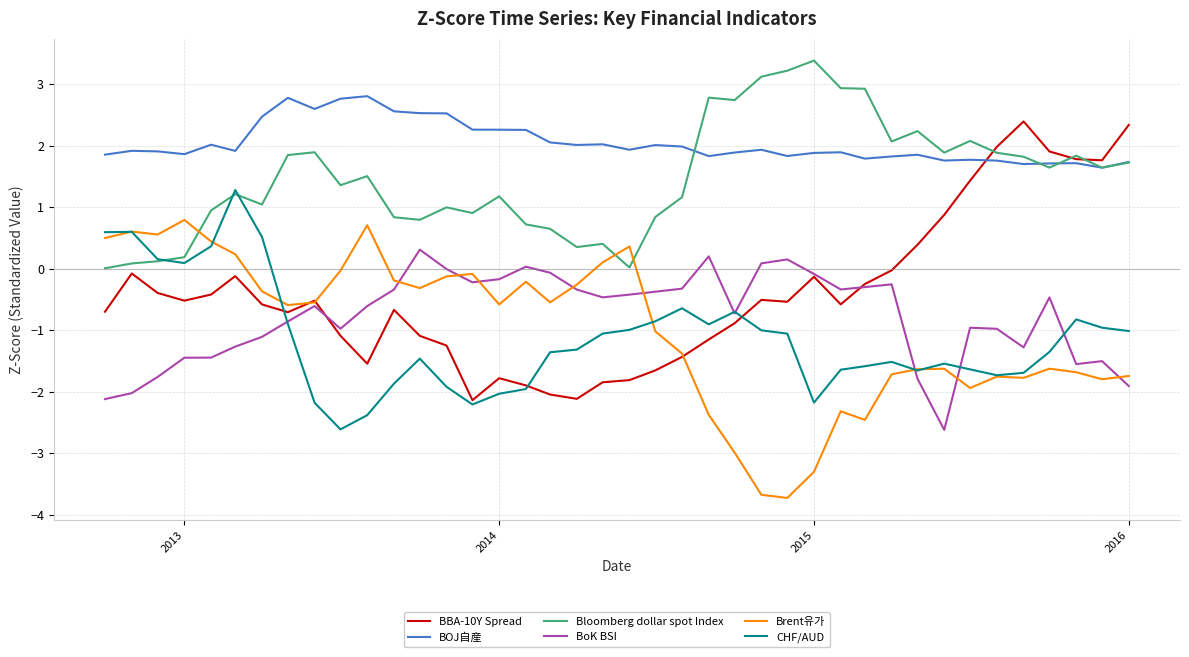

Is this an area chart (filled region under the line)?

No